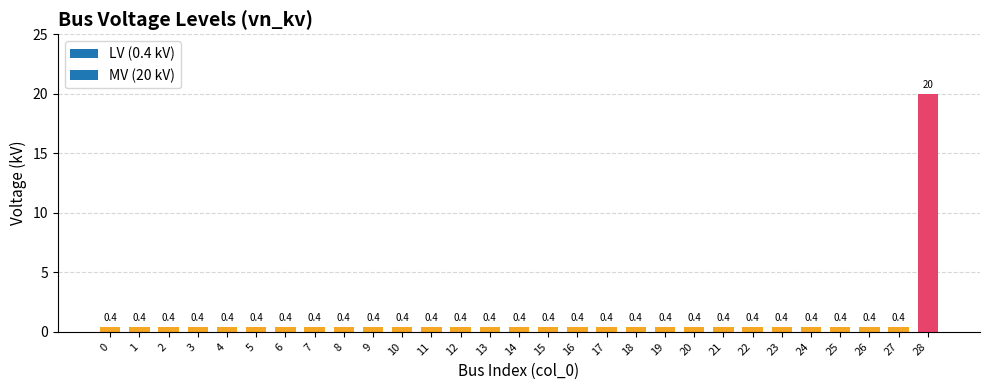

What is the difference between the maximum and second lowest values?

19.6